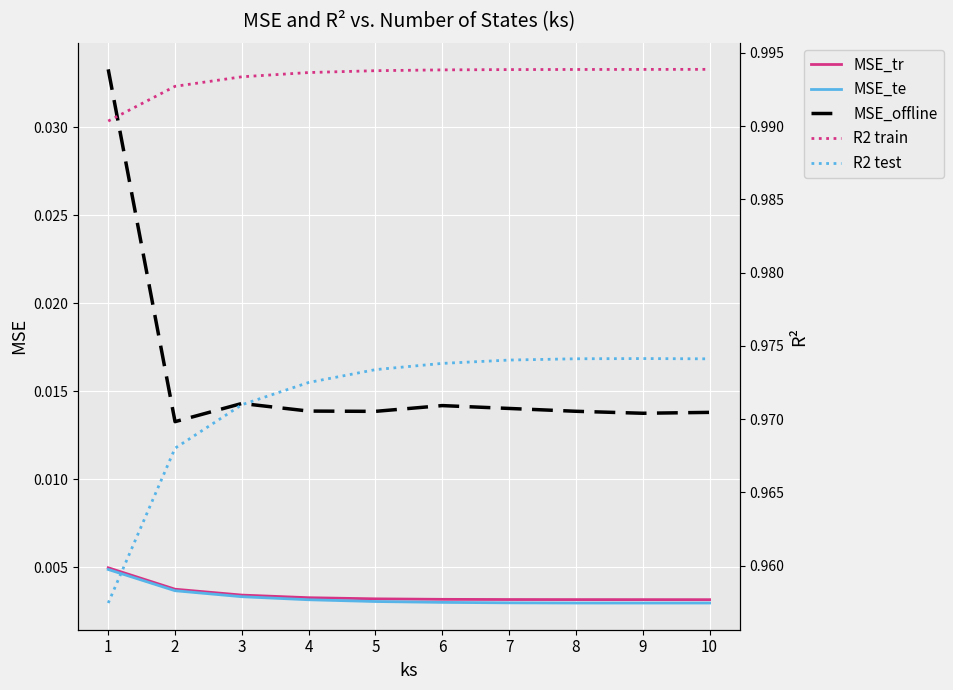

Which series has the widest spread of values?

MSE_offline